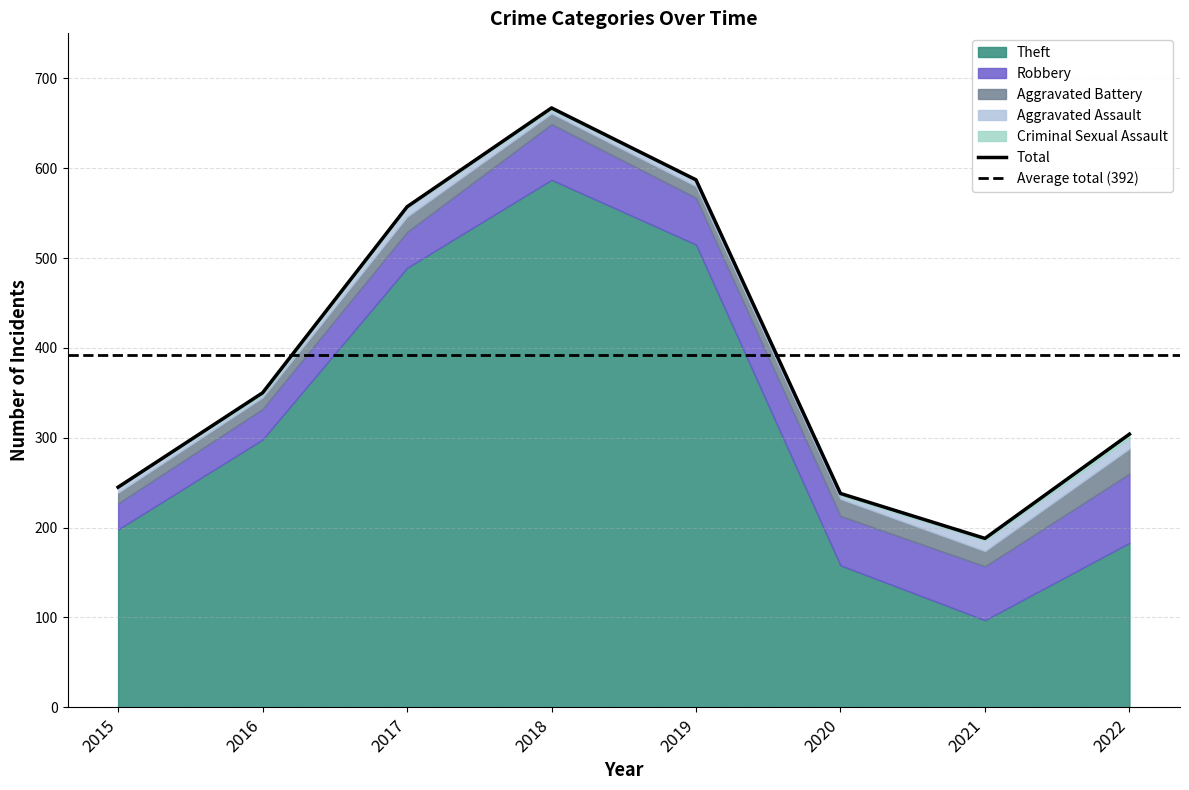

Where is the first local minimum for Criminal Sexual Assault?

2017